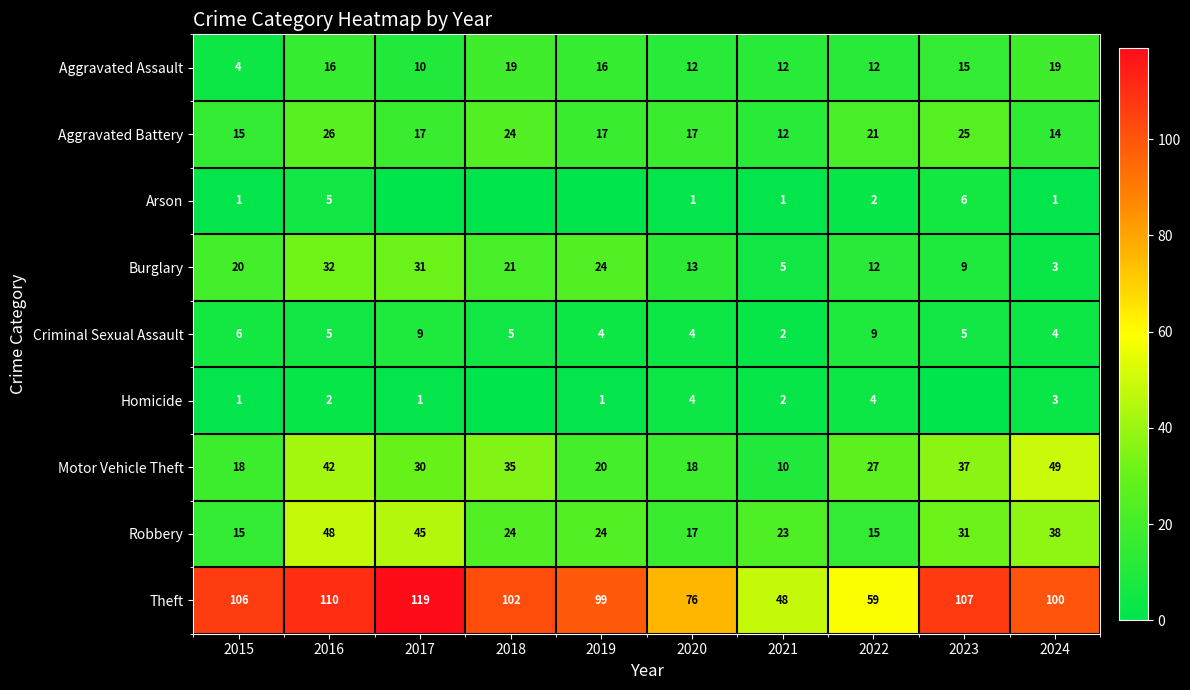

Which has a higher value, 2020 or 2018?

2018